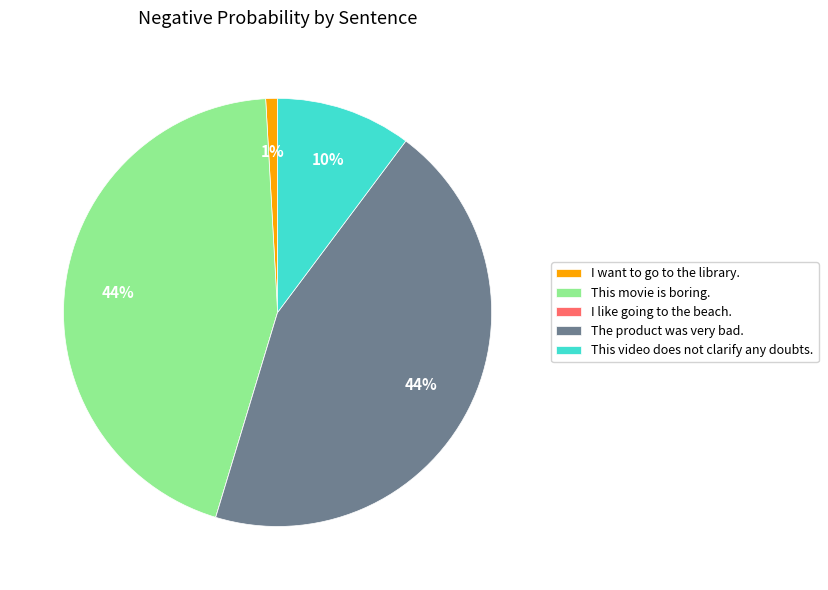

To the nearest percent, what percentage of the pie is This movie is boring.?

44%